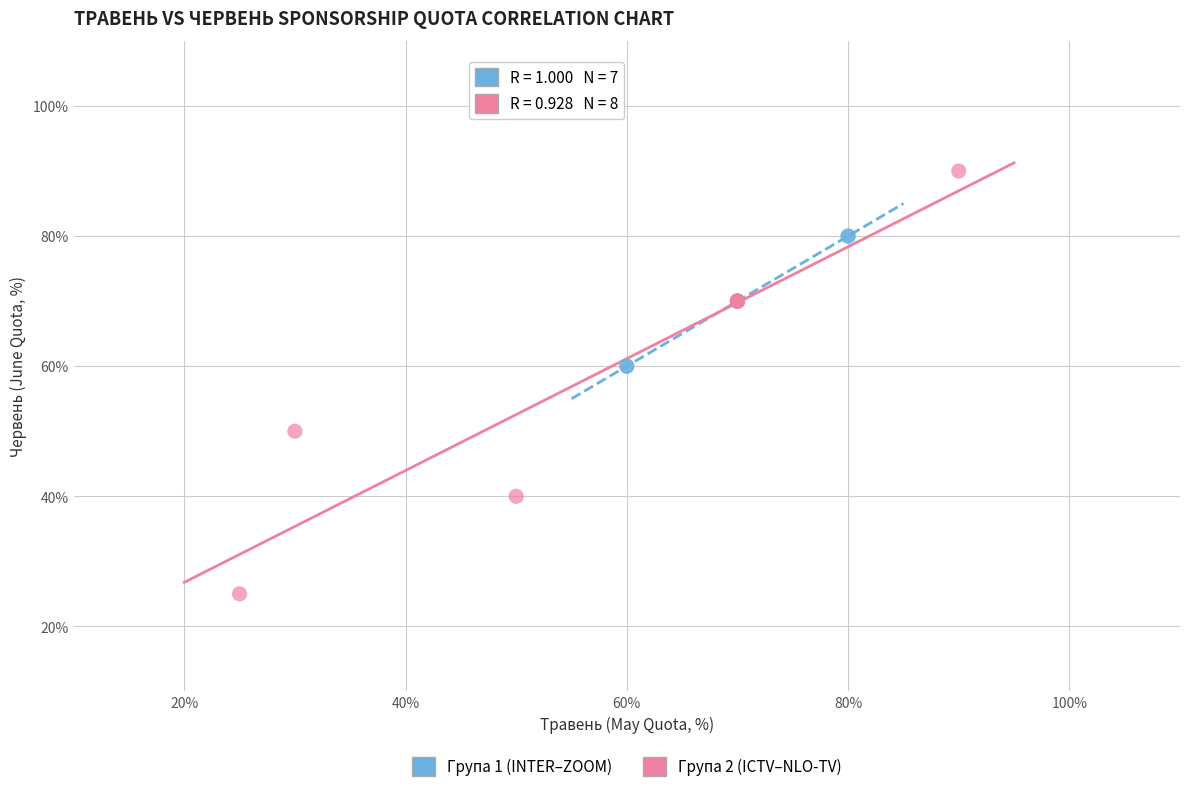

Which series reaches the minimum Y coordinate?

Група 2 (ICTV–NLO-TV)